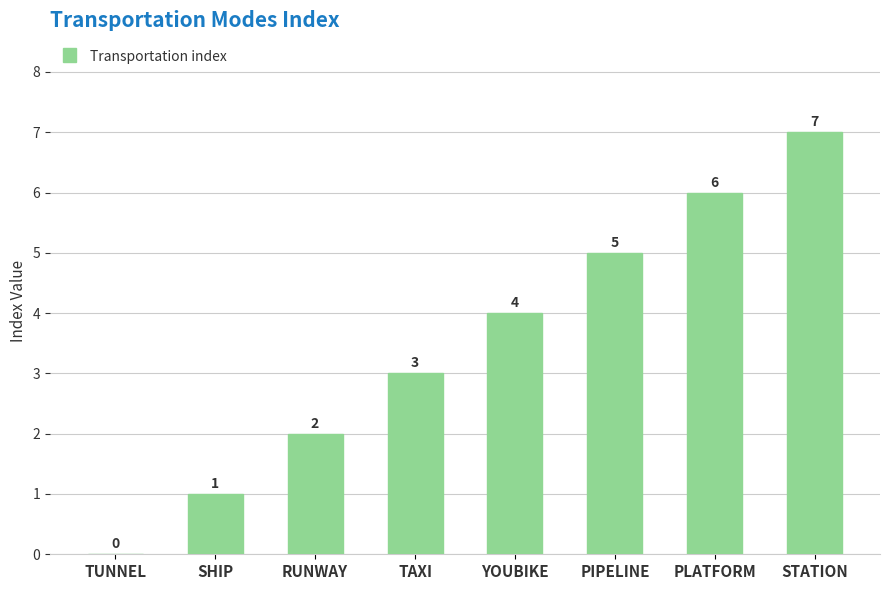

Which has a higher value, STATION or TAXI?

STATION